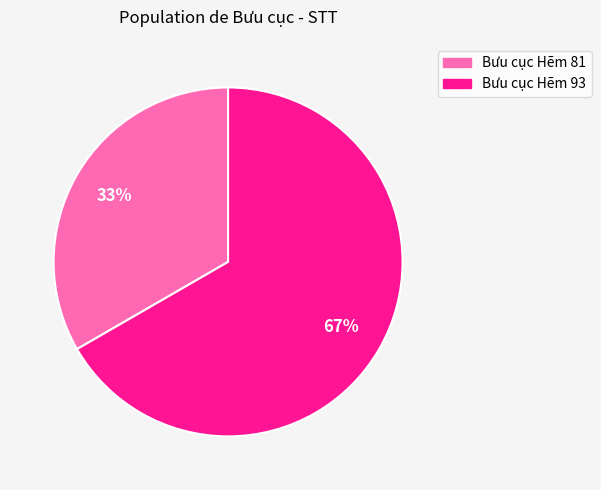

Approximately how many times larger is the value at Bưu cục Hẽm 81 compared to Bưu cục Hẽm 93?

0.5